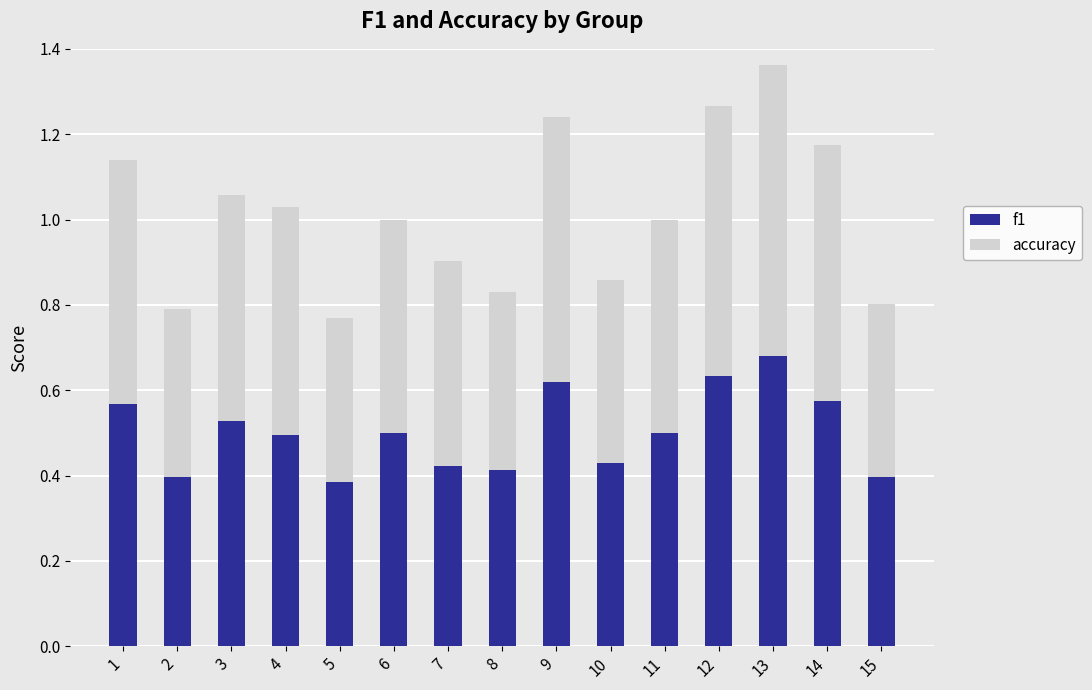

What is the total value across all series at 2?

0.8